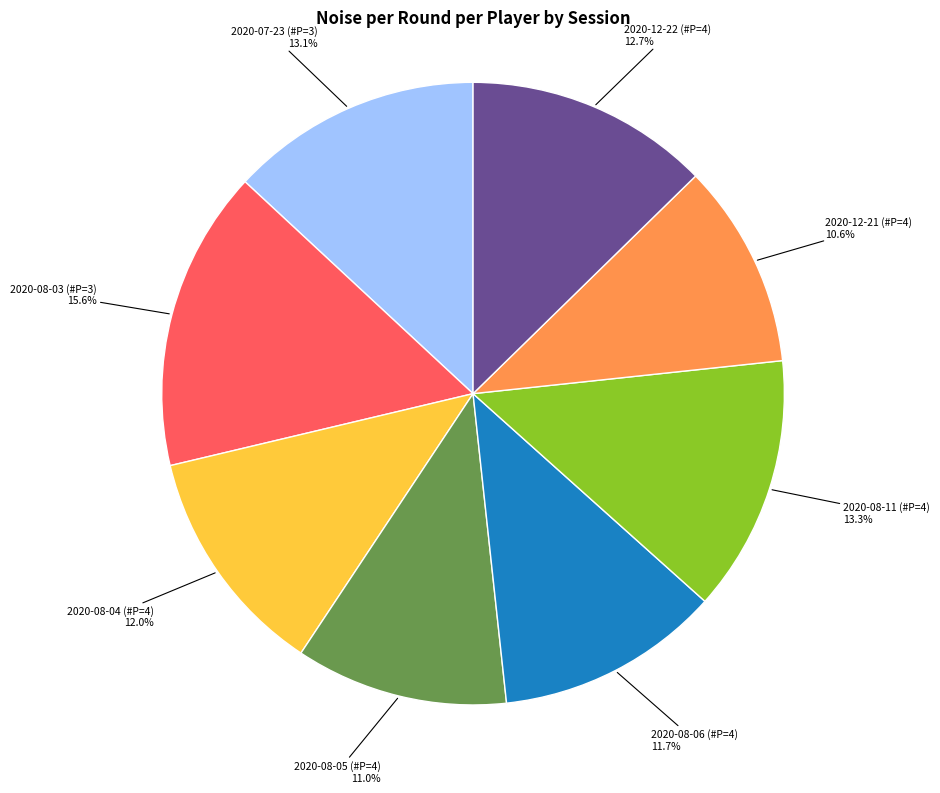

What percentage is the 2020-08-06 (#P=4) slice, to the nearest percent?

12%